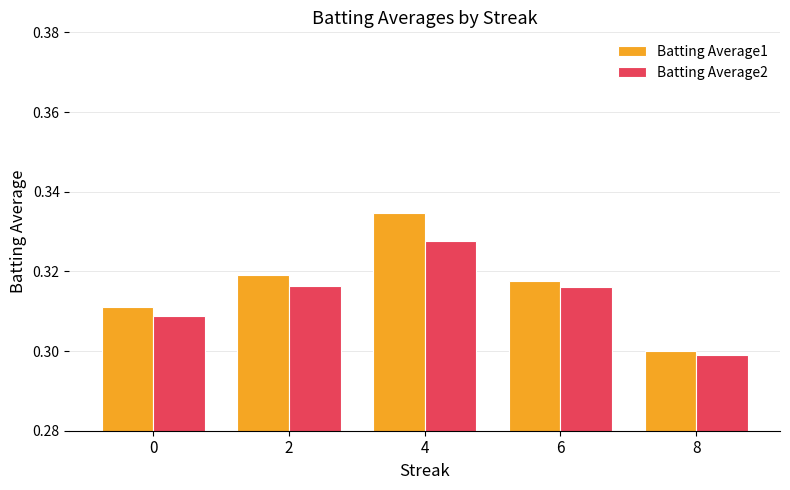

At which category is the sum across all series the highest?

4